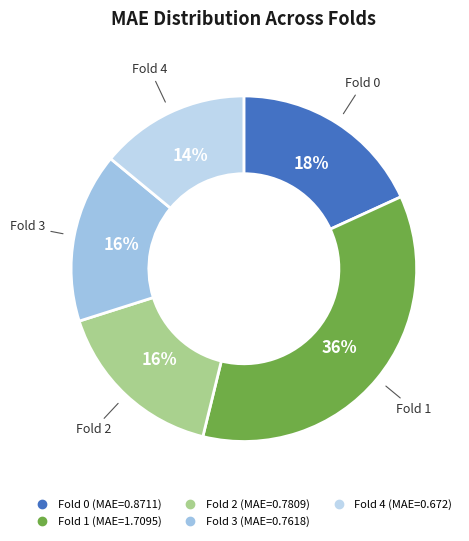

Between Fold 1 and Fold 2, which is larger?

Fold 1